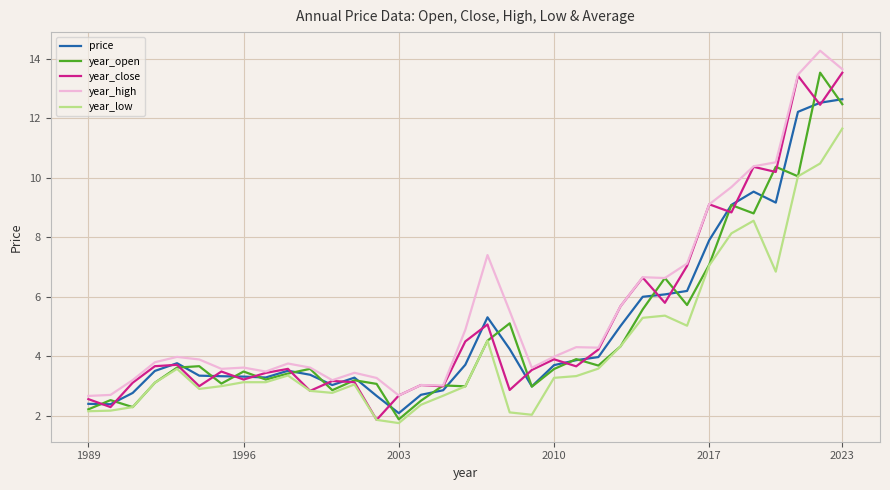

What is the maximum value shown in the chart?

14.3